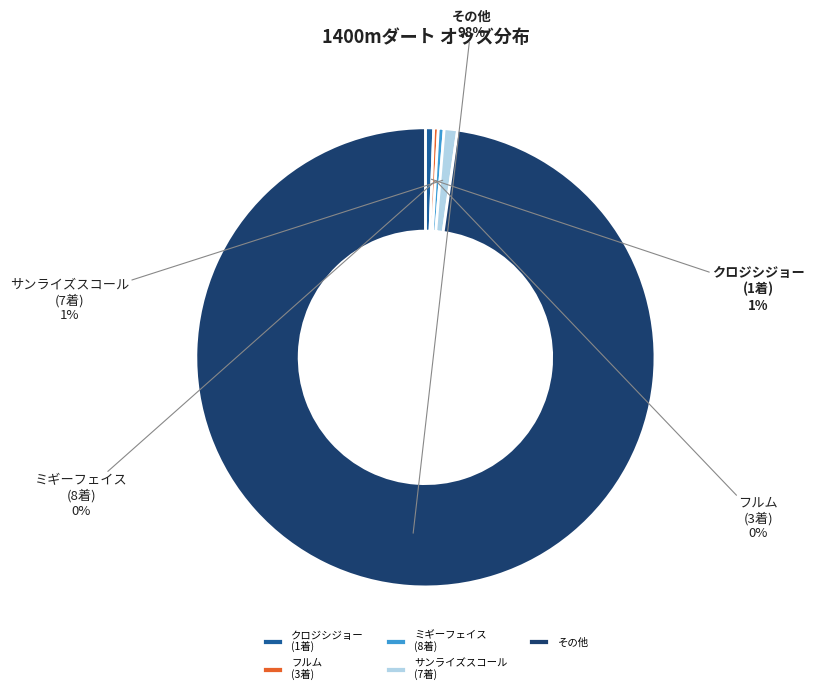

How many slices are in this pie chart?

5